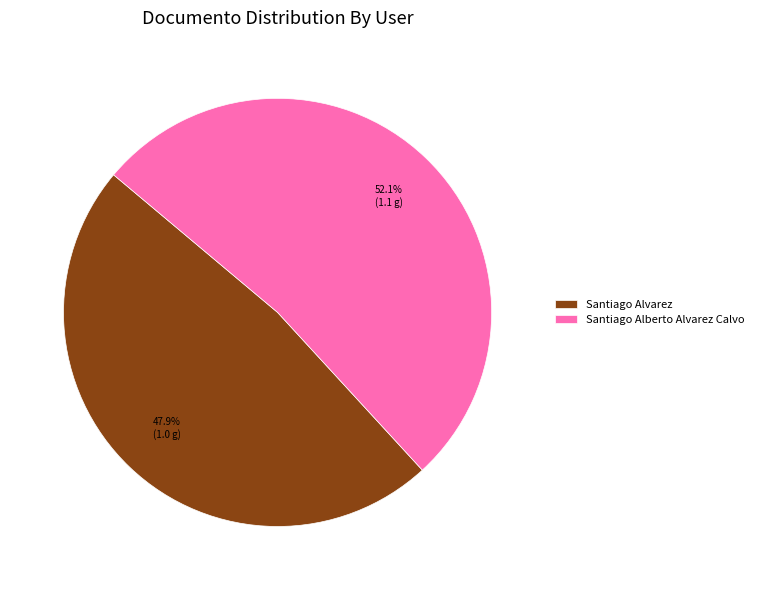

Does Santiago Alvarez account for over 50% of the chart?

No